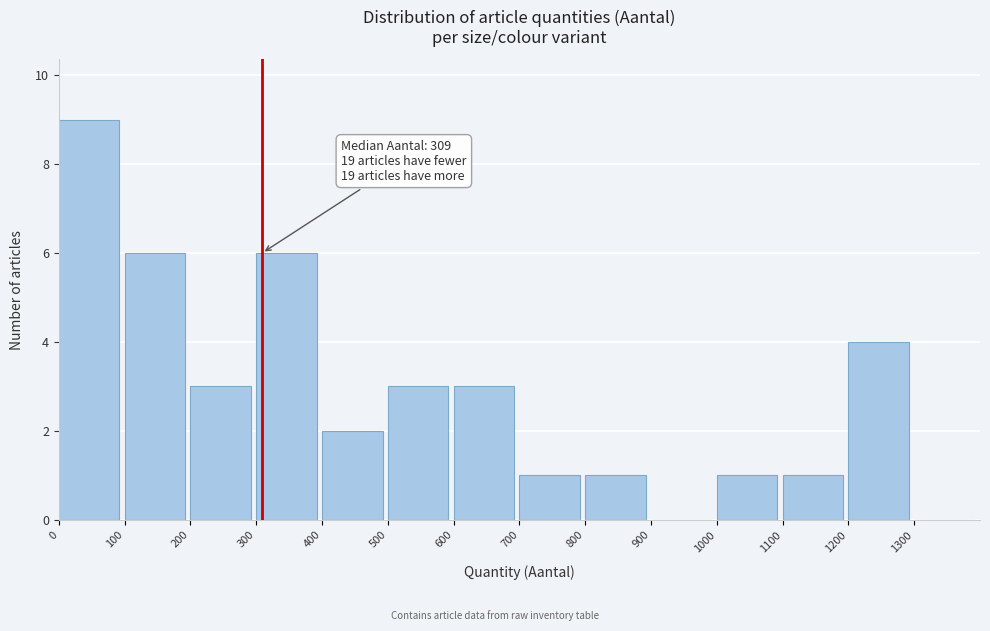

Which range on the x-axis has the tallest bar?

0 to 100